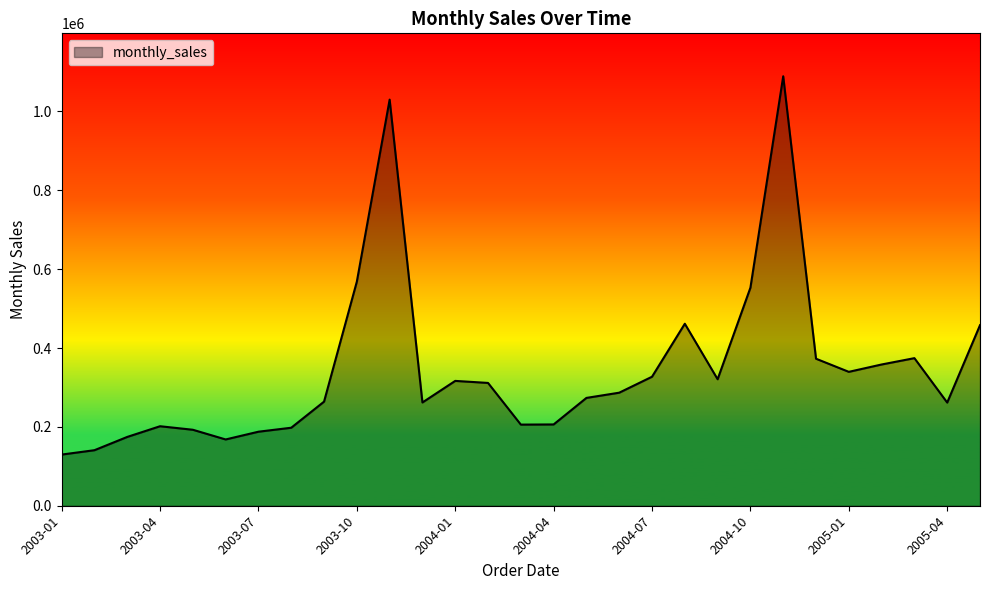

What is the smallest value displayed?

129753.6